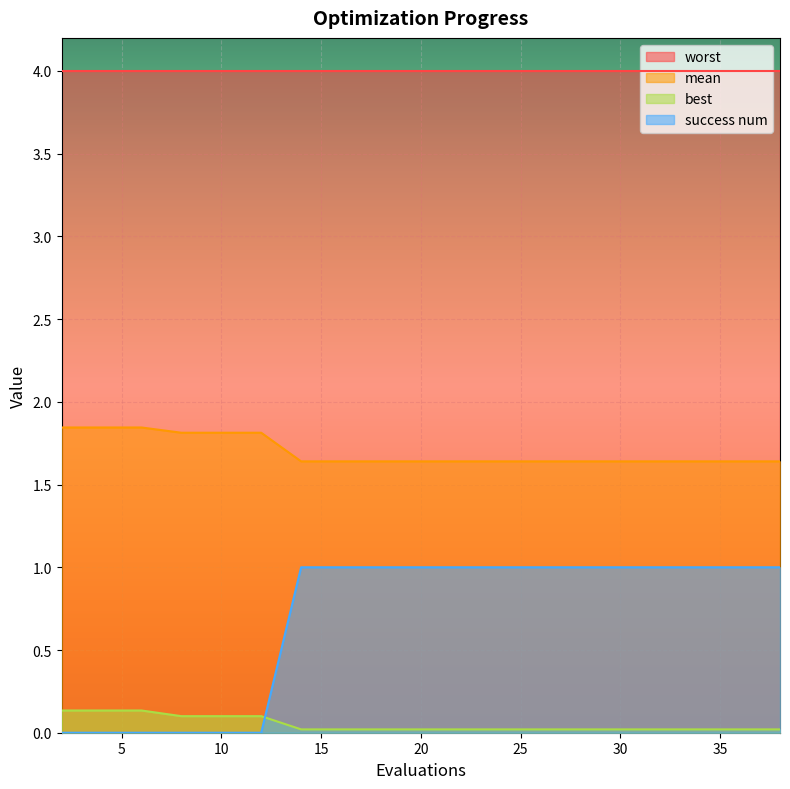

What is the value of the mean point at the 7th from the left?

1.6